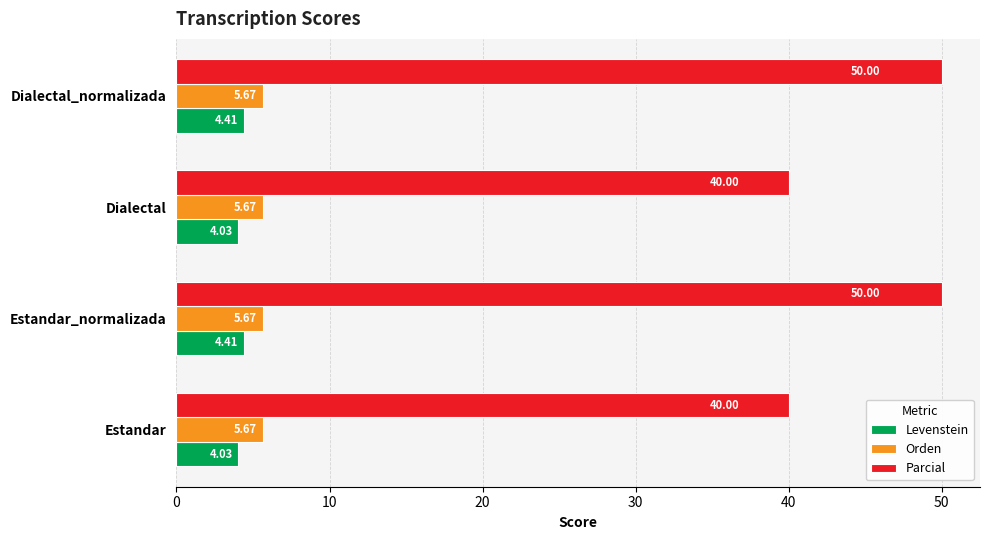

What is the minimum value for Orden?

5.7